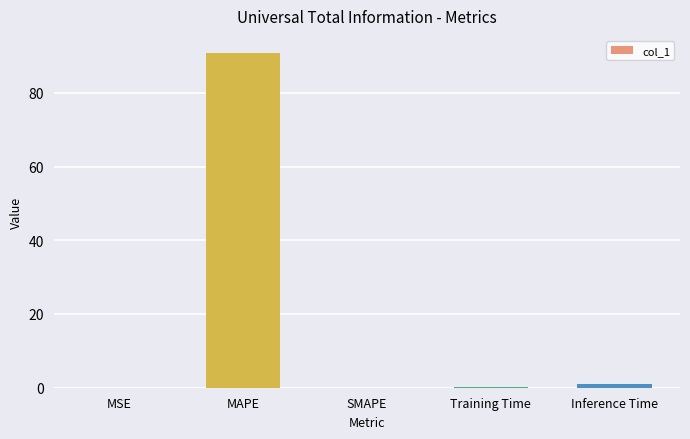

Which has a higher value, MAPE or Inference Time?

MAPE